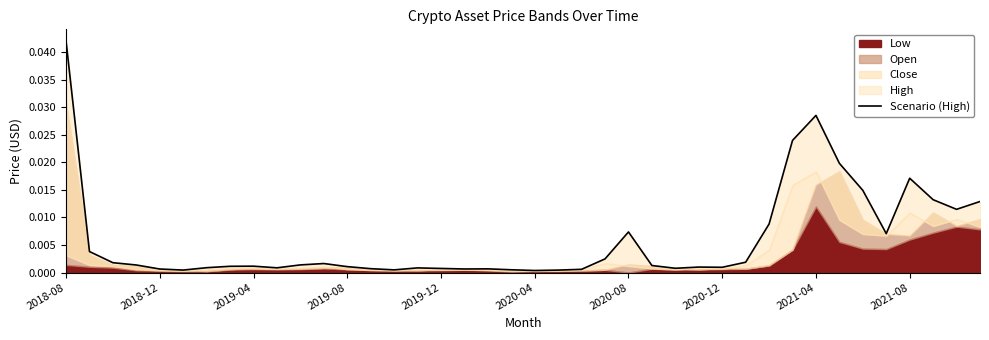

True or false: the data shows 0.0 at 19.

True